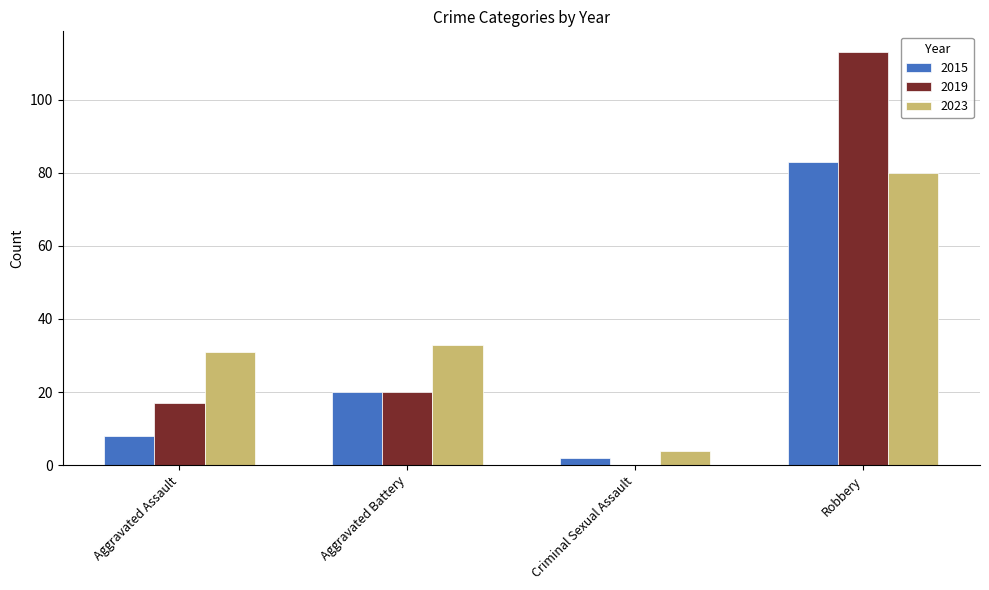

What is the total value across all series at Aggravated Battery?

73